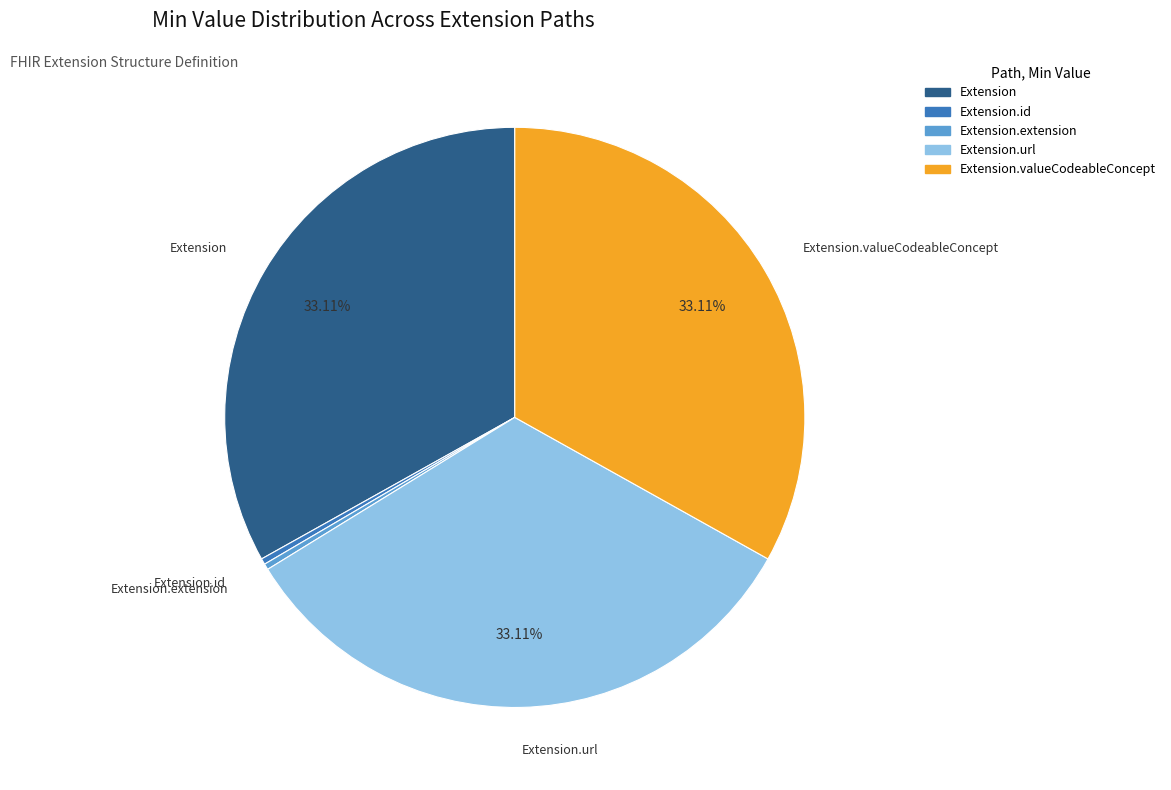

To the nearest percent, what is the difference between the largest and smallest slice percentages?

33%